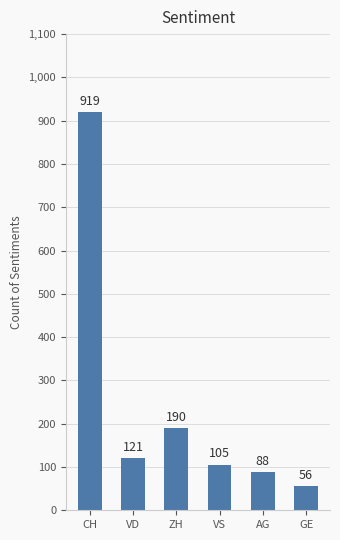

Which category has the highest value across all series?

CH